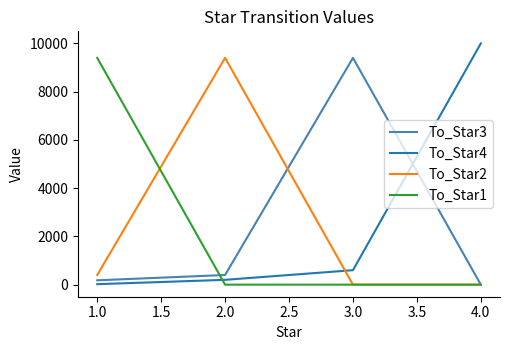

What is the maximum value shown in the chart?

10000